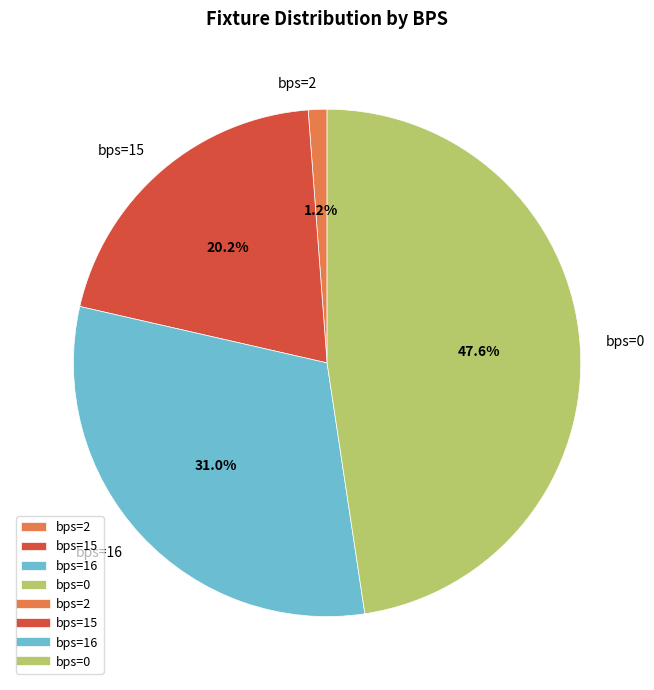

Which has a higher value, bps=2 or bps=15?

bps=15